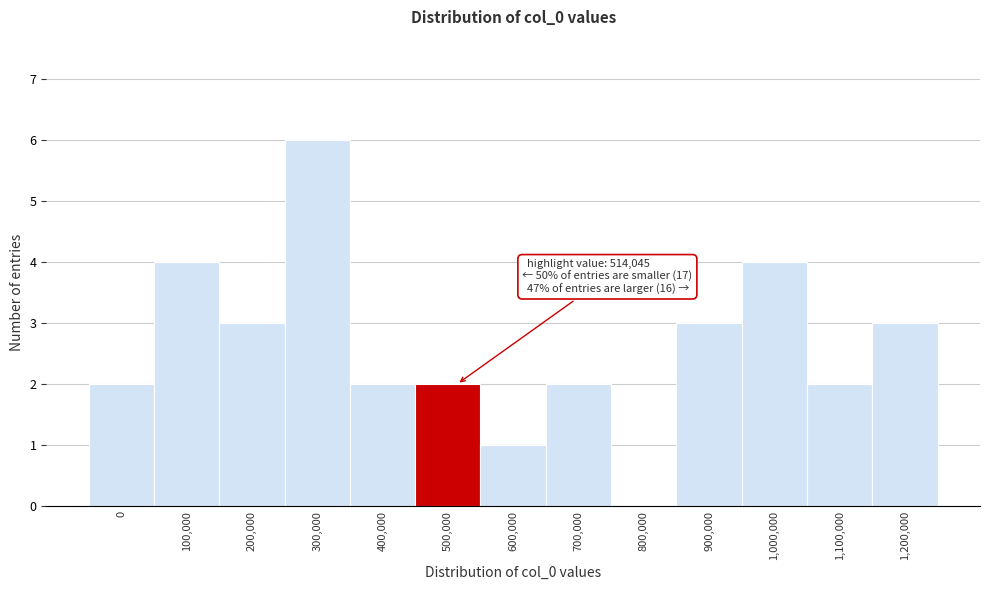

Reading left to right, extract all data points from this chart.

0=2	100,000=4	200,000=3	300,000=6	400,000=2	500,000=2	600,000=1	700,000=2	800,000=0	900,000=3	1,000,000=4	1,100,000=2	1,200,000=3